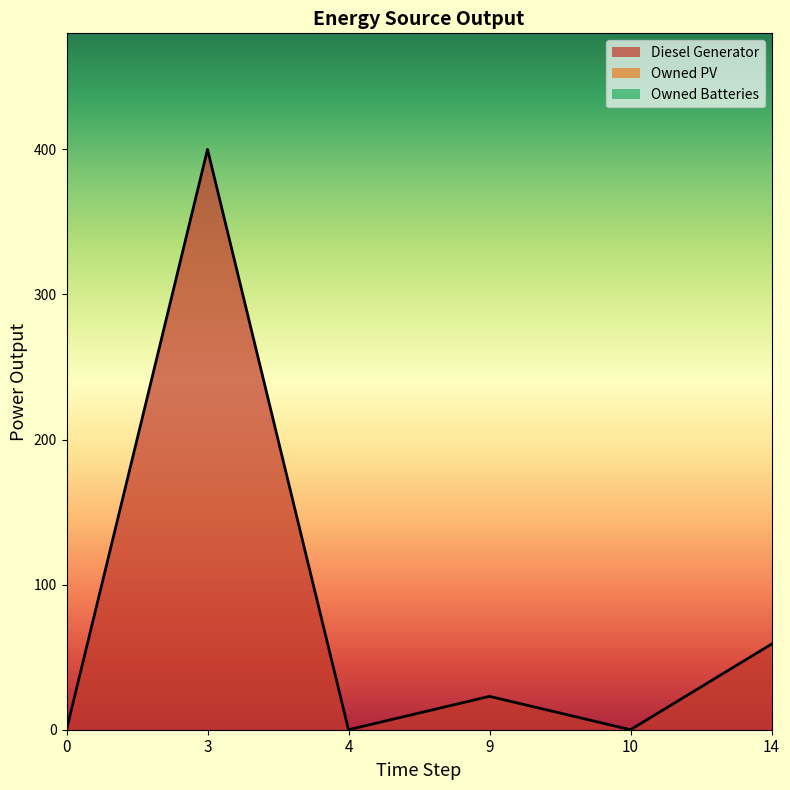

What is the average value of the Diesel Generator series?

80.3